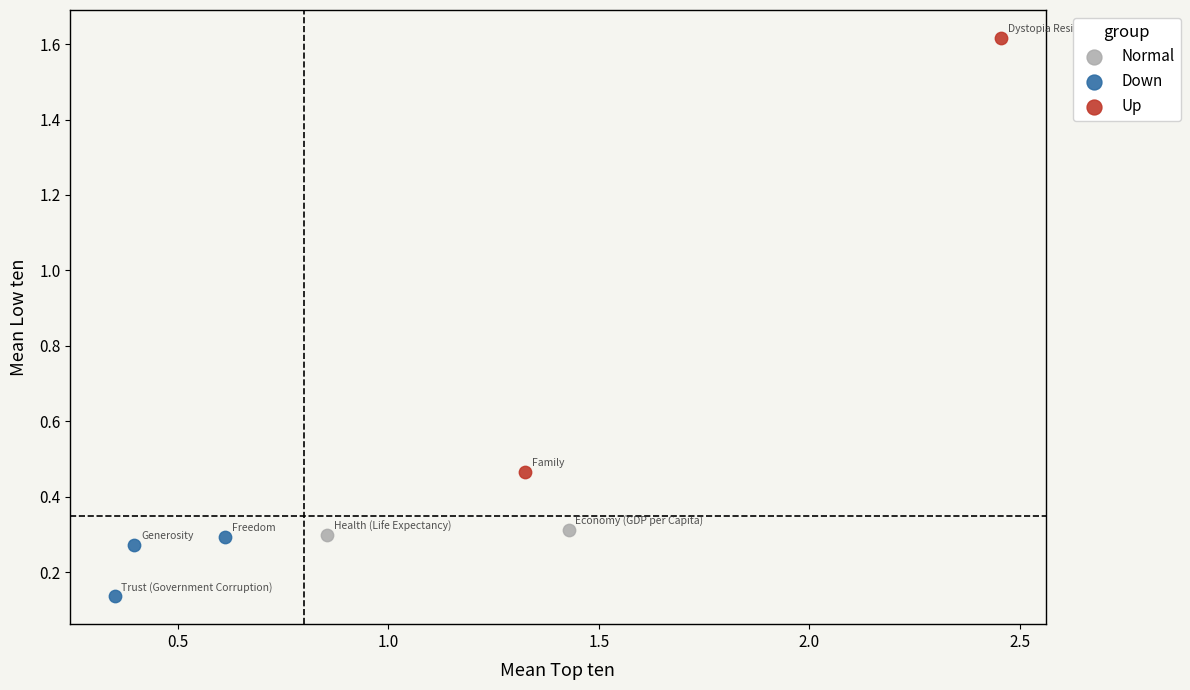

What are all the series names shown in the legend?

Normal, Down, Up